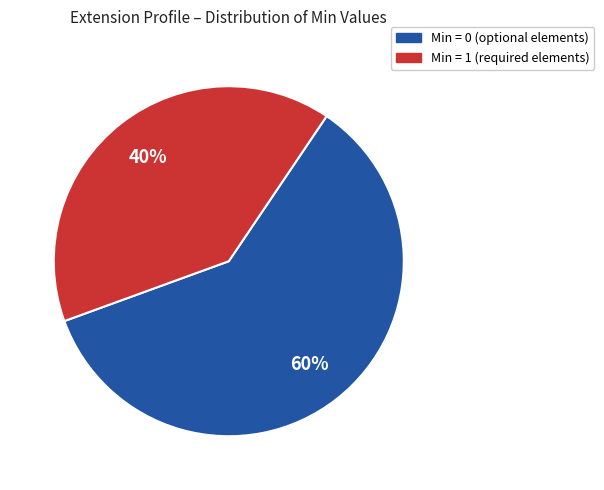

To the nearest percent, what is the difference between the largest and smallest slice percentages?

20%